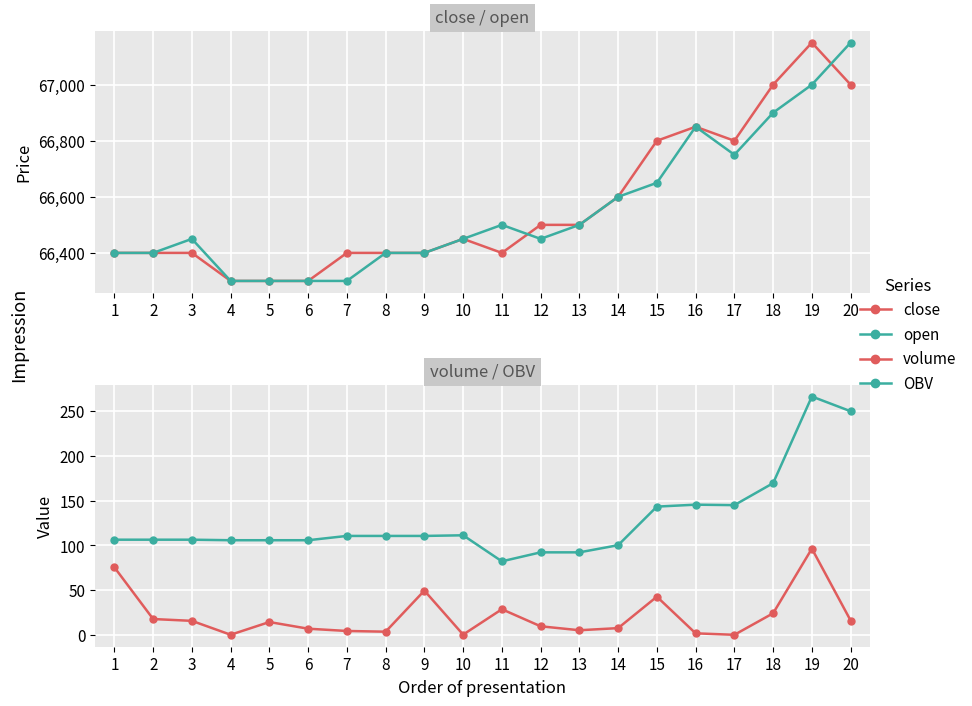

Which has a higher value, 13 or 18?

18